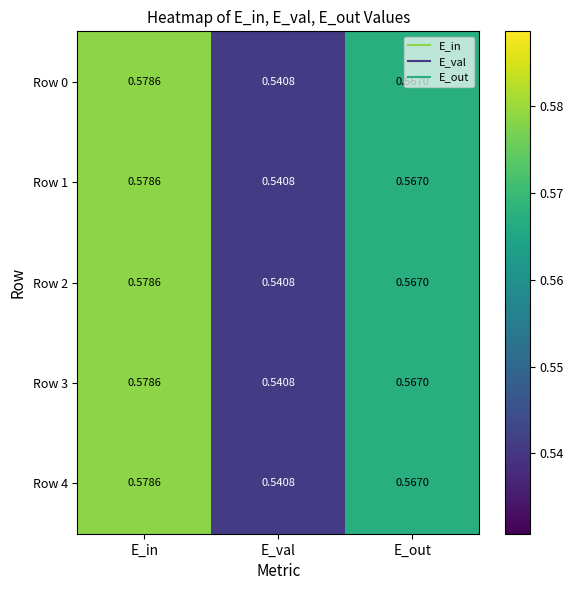

Which category has the highest value in the Row 0 series?

E_in